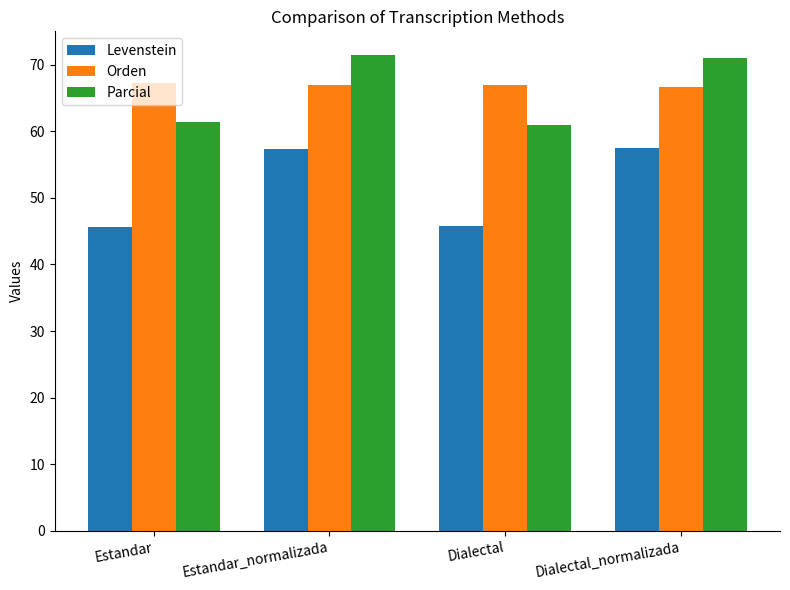

Where does the Parcial series first go above 71?

Estandar_normalizada